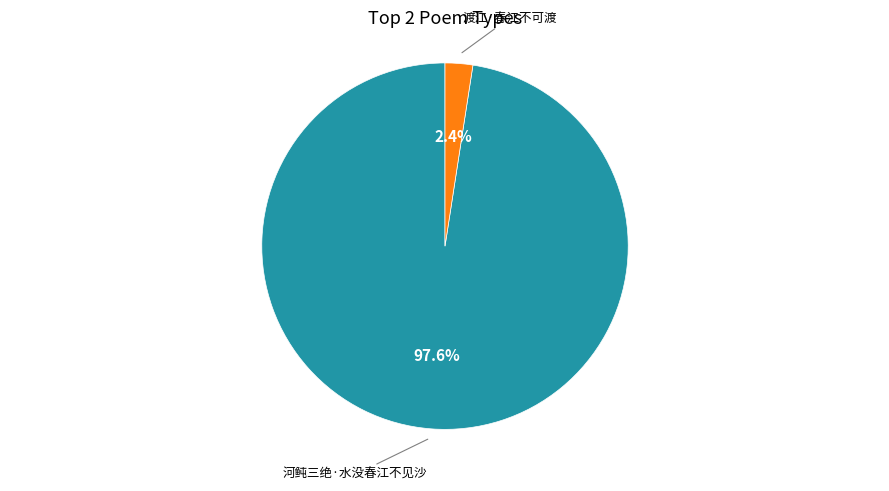

Is there a majority slice in this chart?

Yes